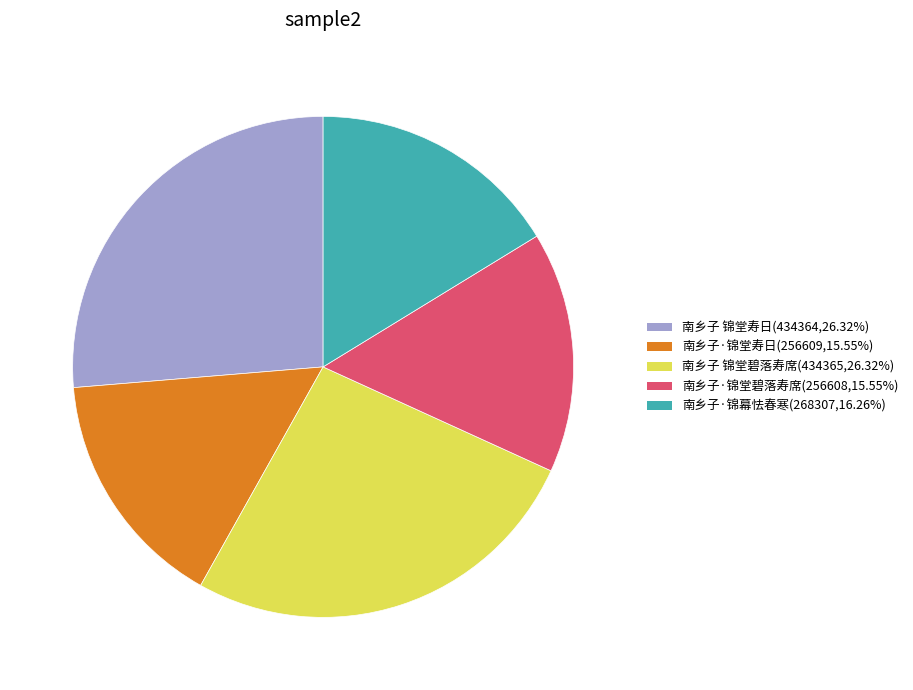

Does 南乡子·锦堂碧落寿席 represent more than half of the total?

No